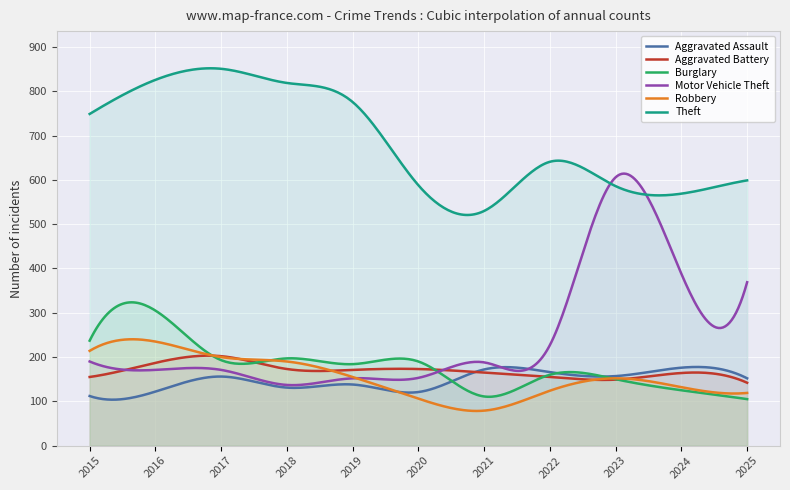

What value does the Theft series have at 2020, to the nearest 5?

590